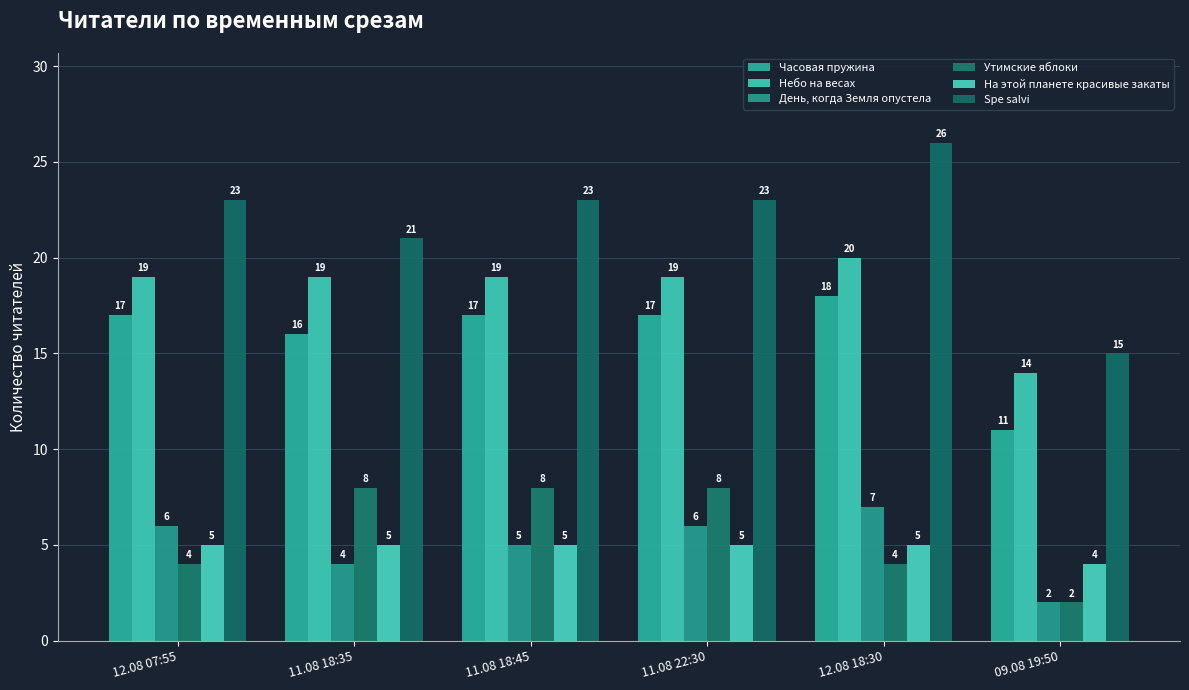

The value of На этой планете красивые закаты at 11.08 22:30 is 7. True or false?

False